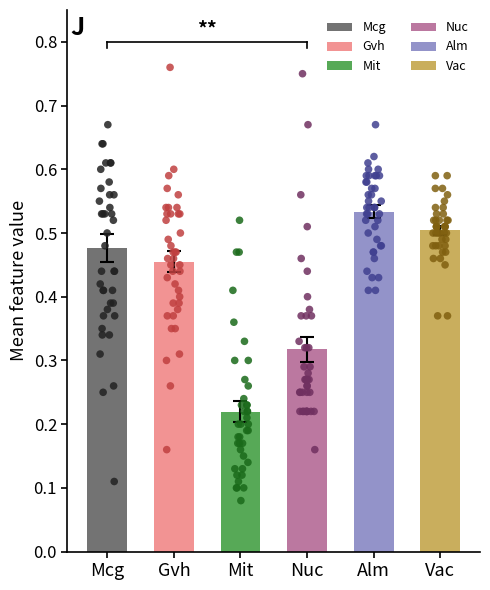

Is the value of Gvh at 22 greater than the value of Mit at 28?

Yes